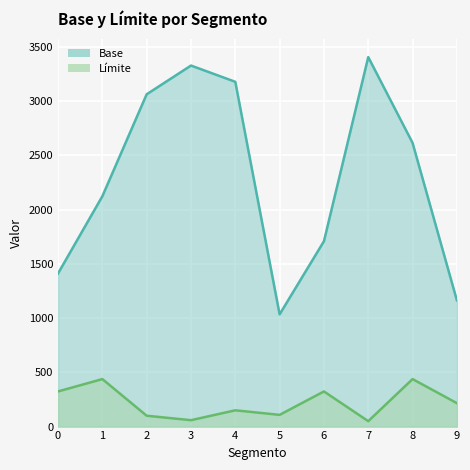

Where does the Base series first go above 2616?

2